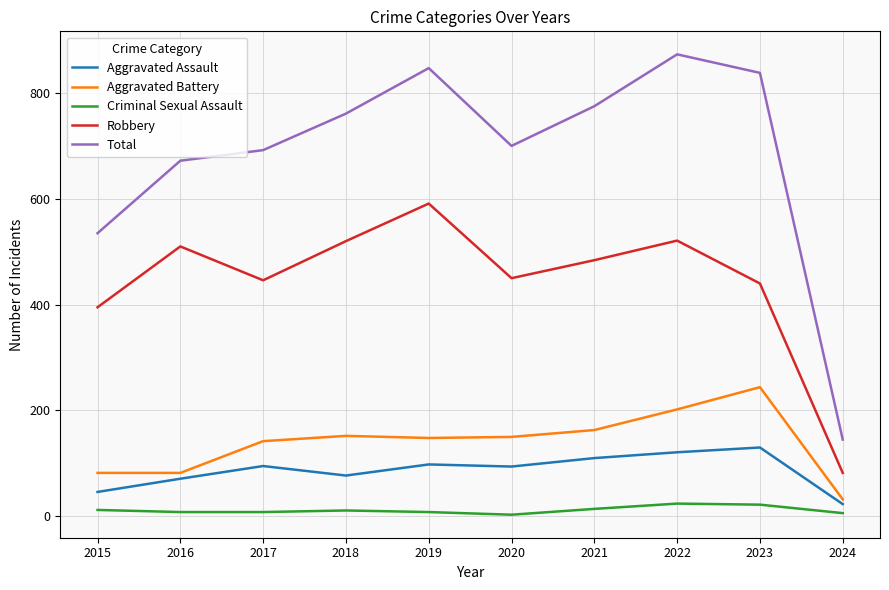

At how many categories does at least one series exceed 205?

9